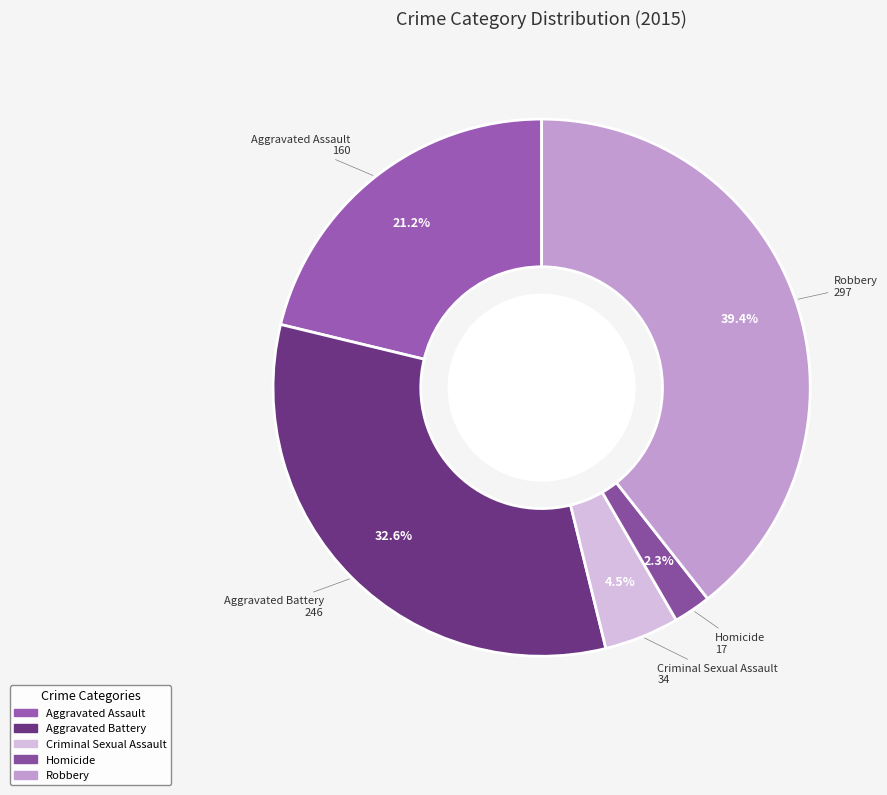

Which slice is the smallest?

Homicide